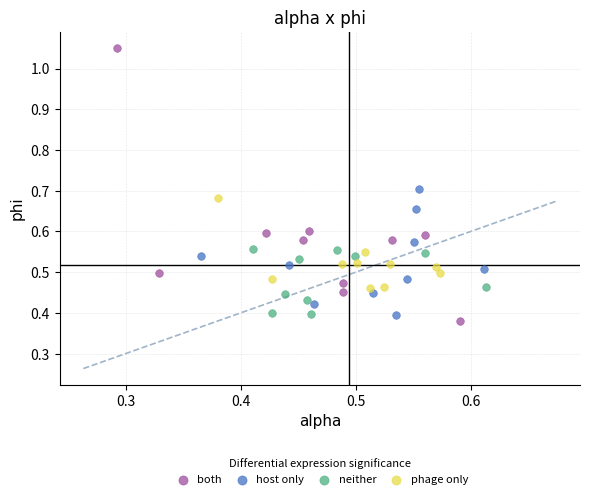

Which series contains the highest Y value?

both